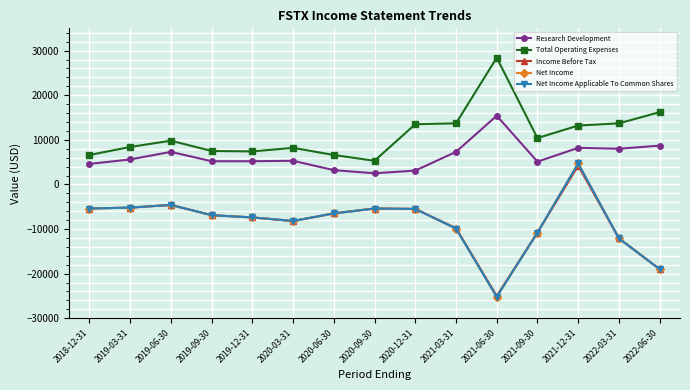

Where is the first local maximum for Income Before Tax?

2019-06-30